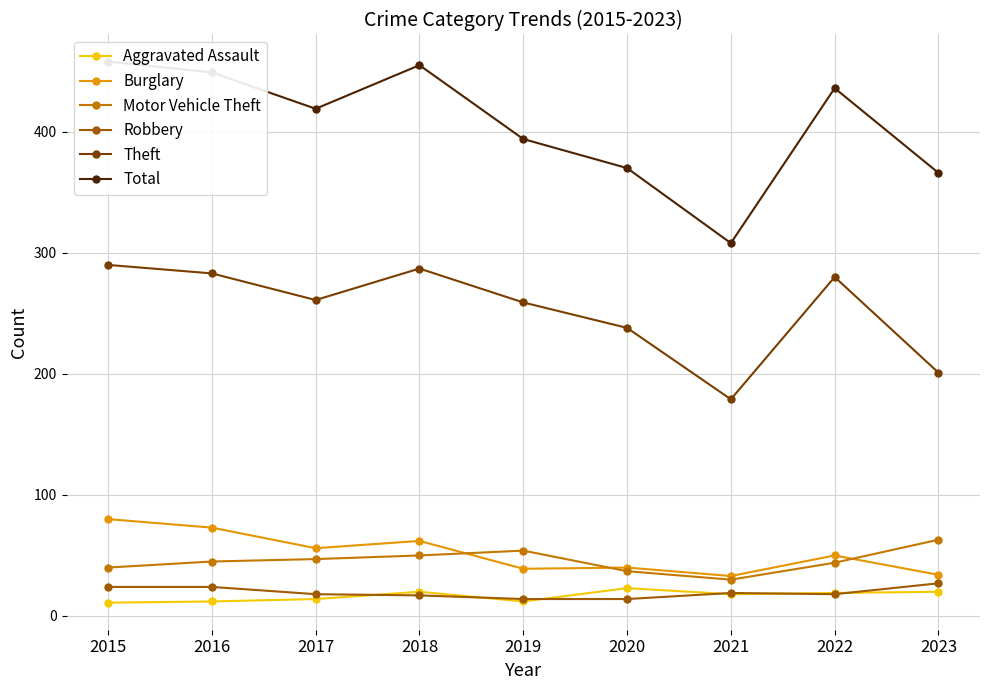

What is the sum of the Motor Vehicle Theft values at 2019 and 2020?

91